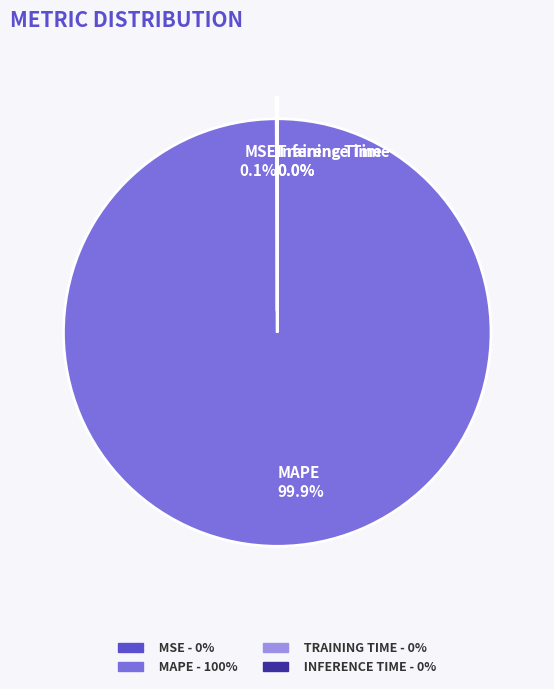

Which has a higher value, Training Time or MSE?

MSE